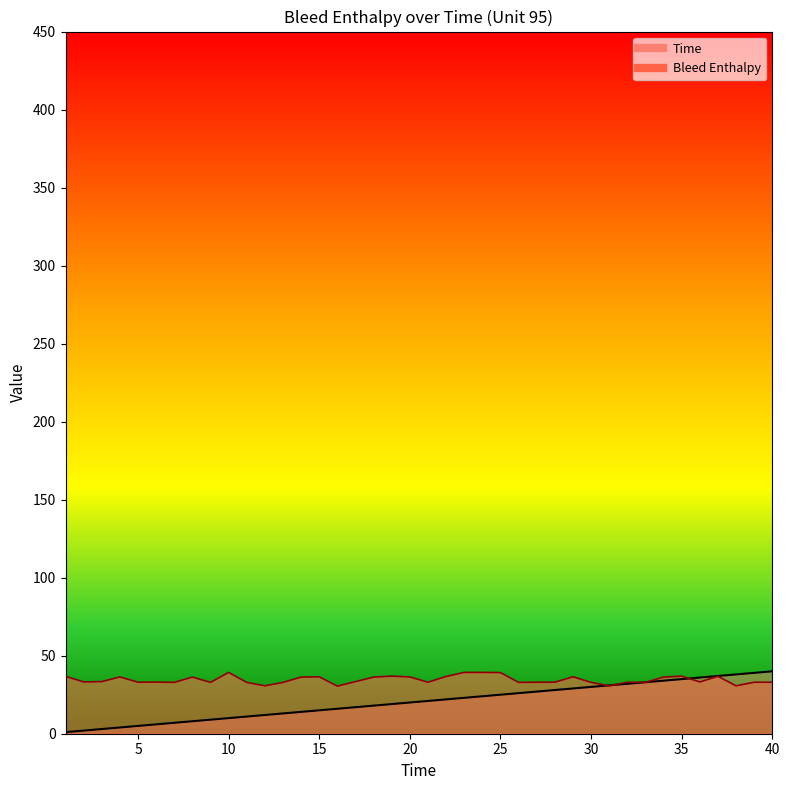

List the labels in order of Time value, largest first.

40, 39, 38, 37, 36, 35, 34, 33, 32, 31, 30, 29, 28, 27, 26, 25, 24, 23, 22, 21, 20, 19, 18, 17, 16, 15, 14, 13, 12, 11, 10, 9, 8, 7, 6, 5, 4, 3, 2, 1